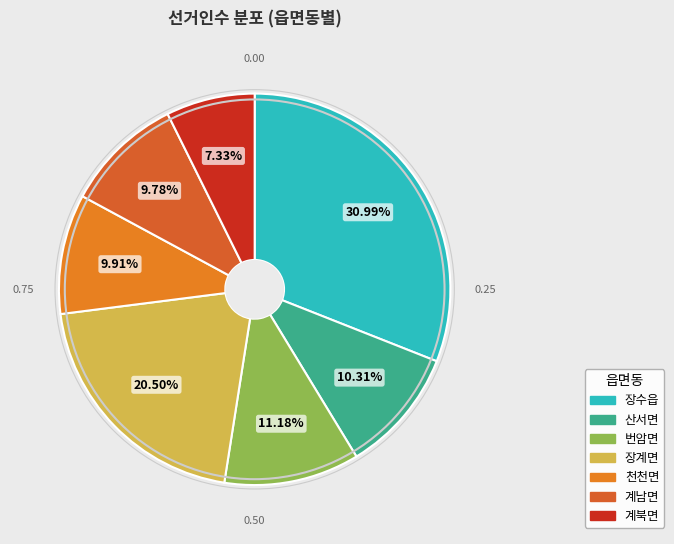

Which has a higher value, 계북면 or 계남면?

계남면